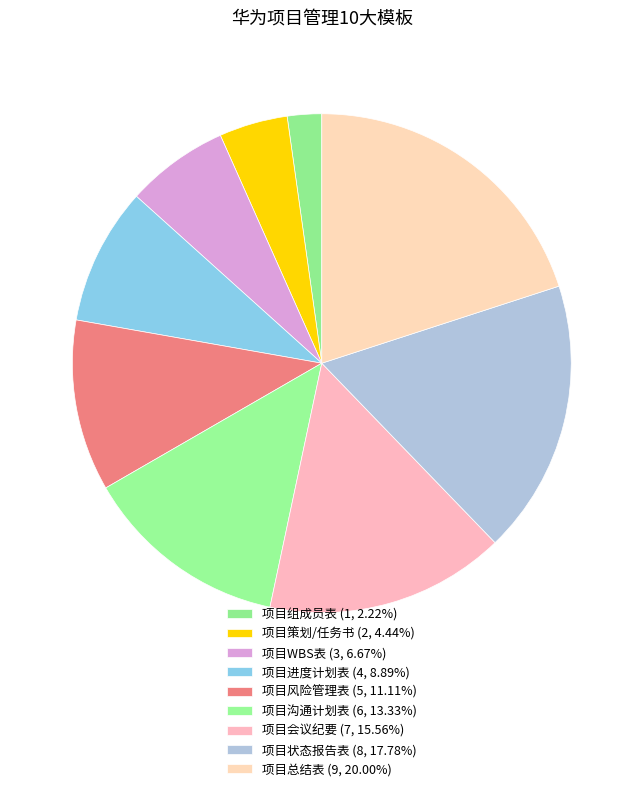

Is it true that 项目总结表 is 13% of the pie?

False